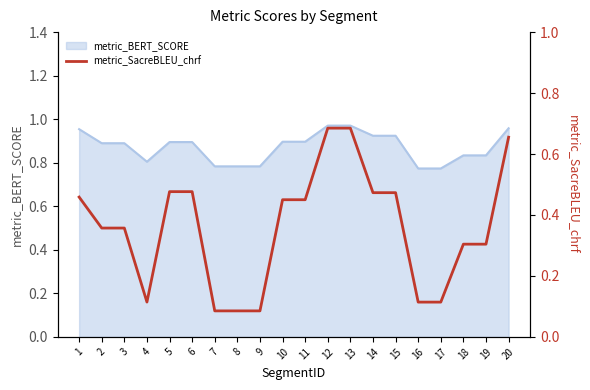

Where is the data nearest to the value 0?

7